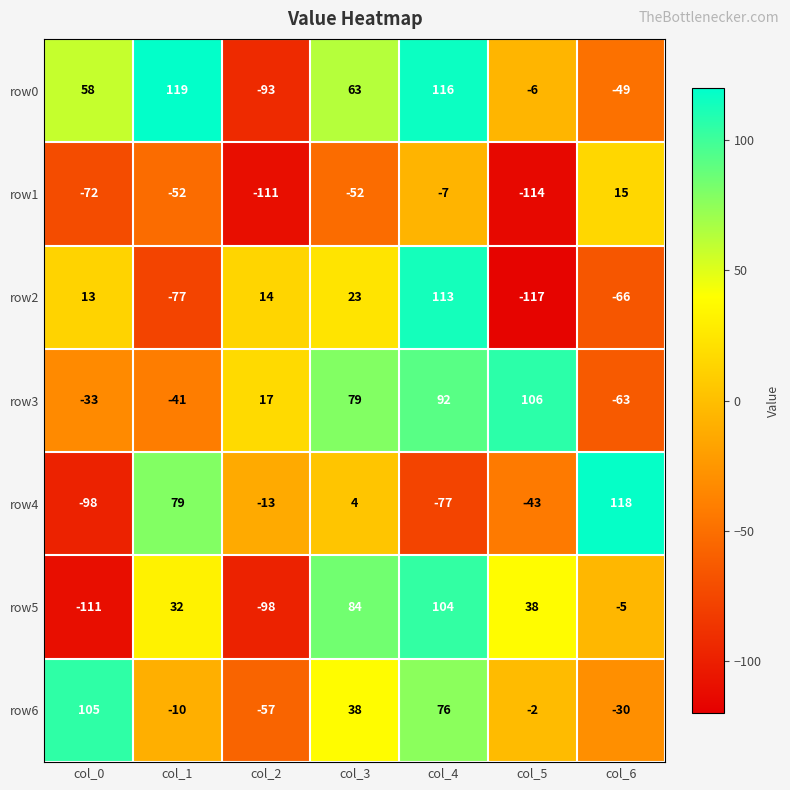

Count the number of categories in the chart.

7